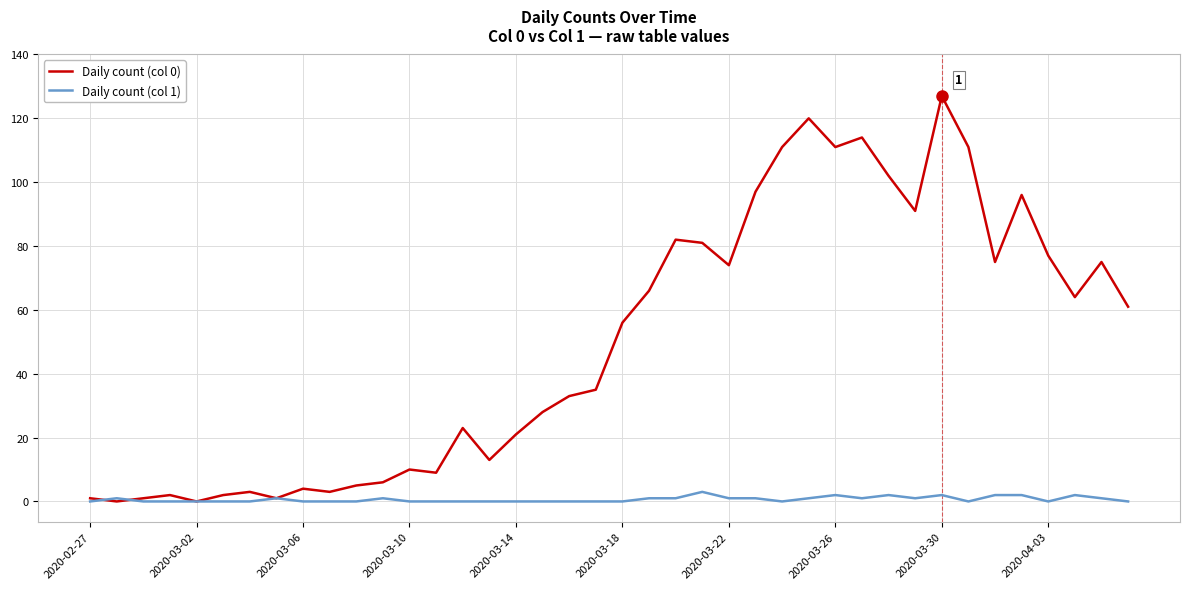

What is the difference between the maximum and second lowest values in the Daily count (col 0) series?

127